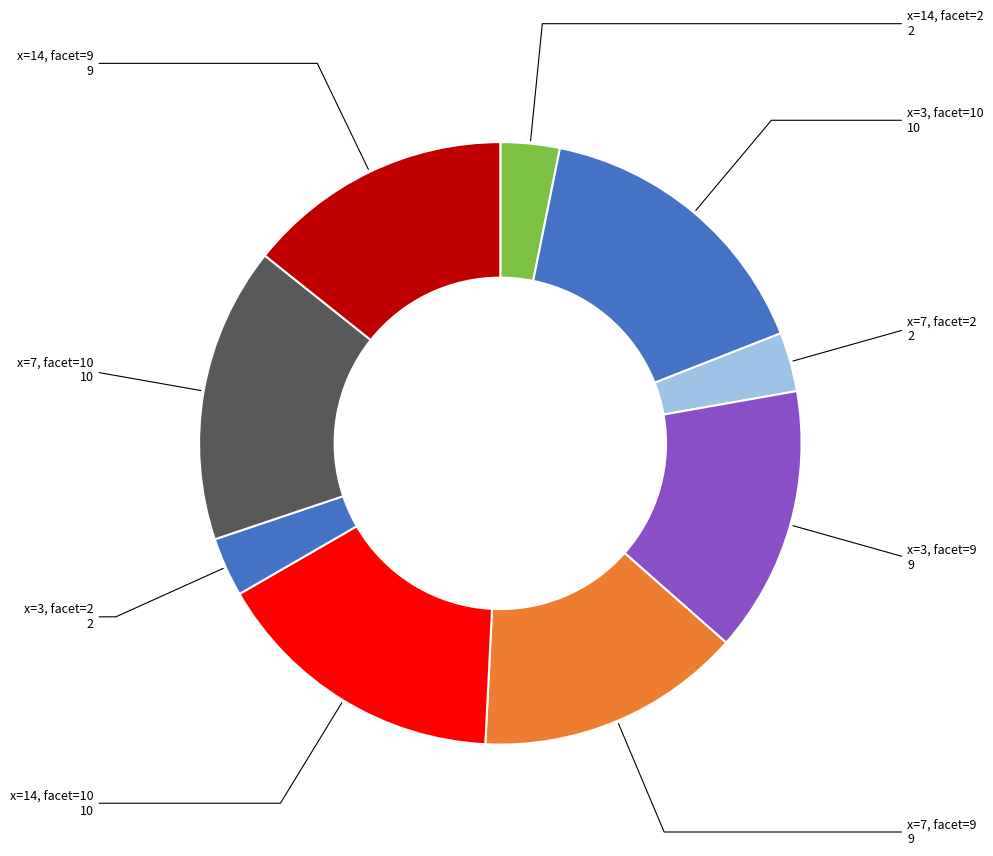

Is there any slice that represents more than half of the pie?

No